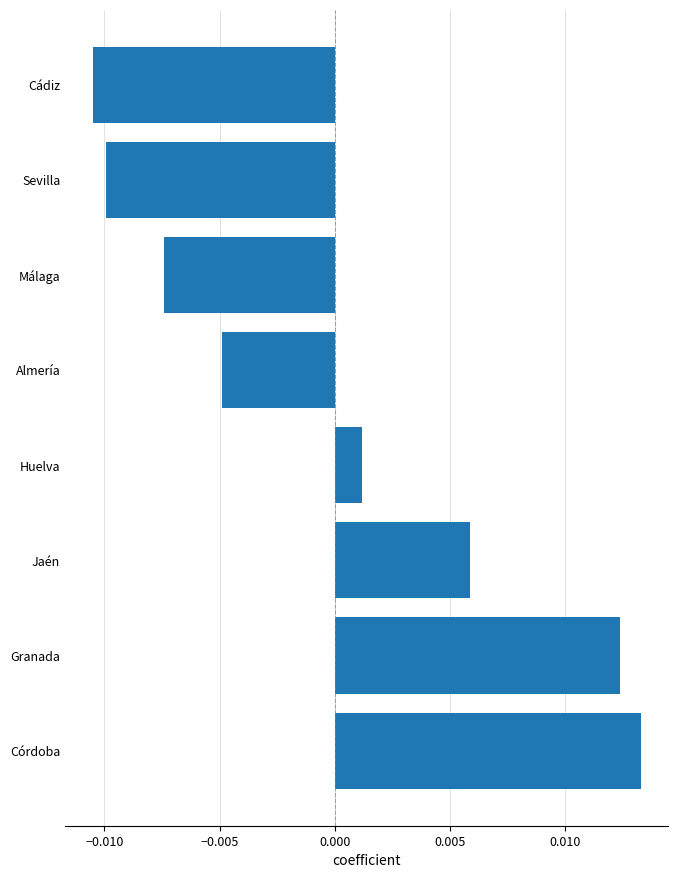

Which has a higher value, Málaga or Cádiz?

Málaga